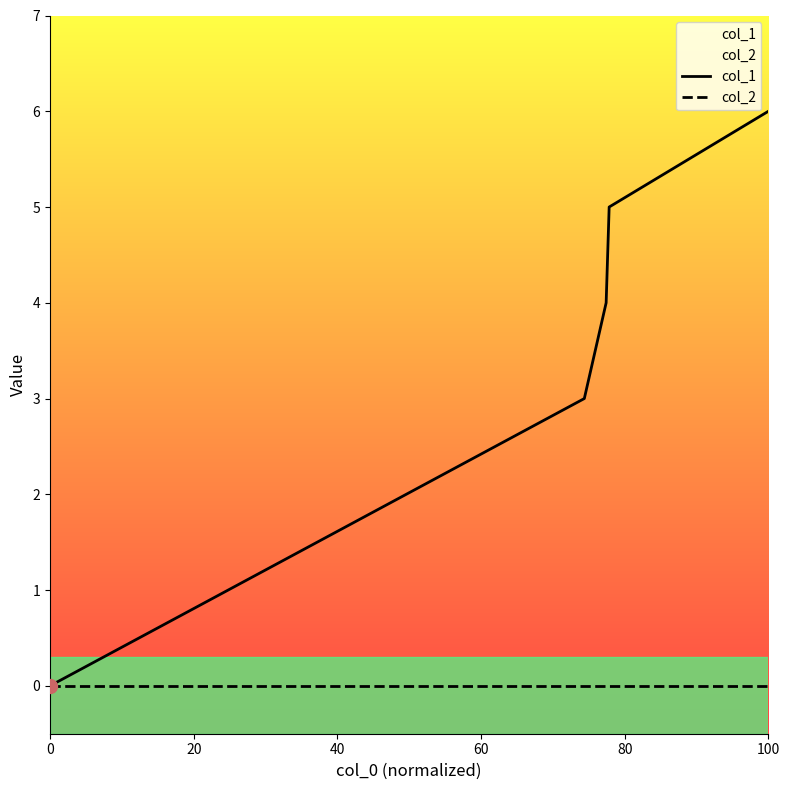

Which series reaches the maximum Y coordinate?

col_1